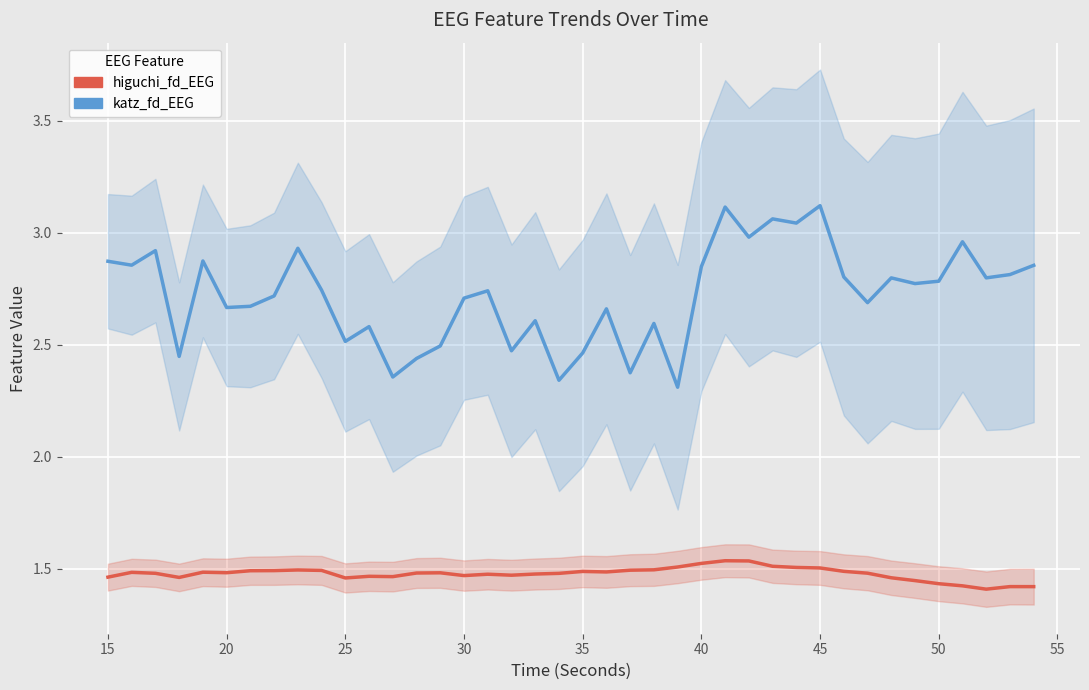

True or false: higuchi_fd_EEG has more than 2 points higher than both neighbors.

True